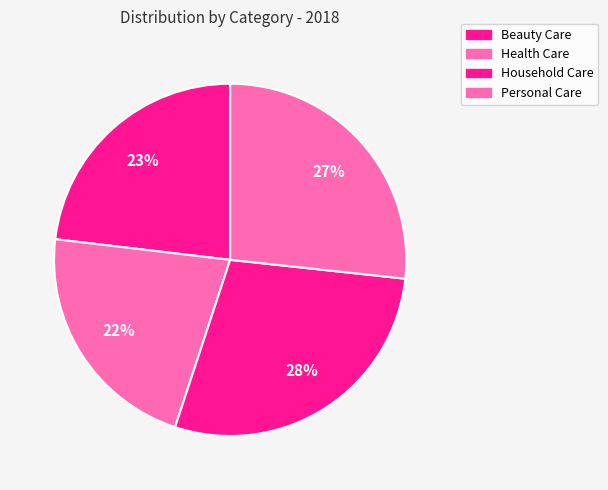

Which slice is the largest?

Household Care